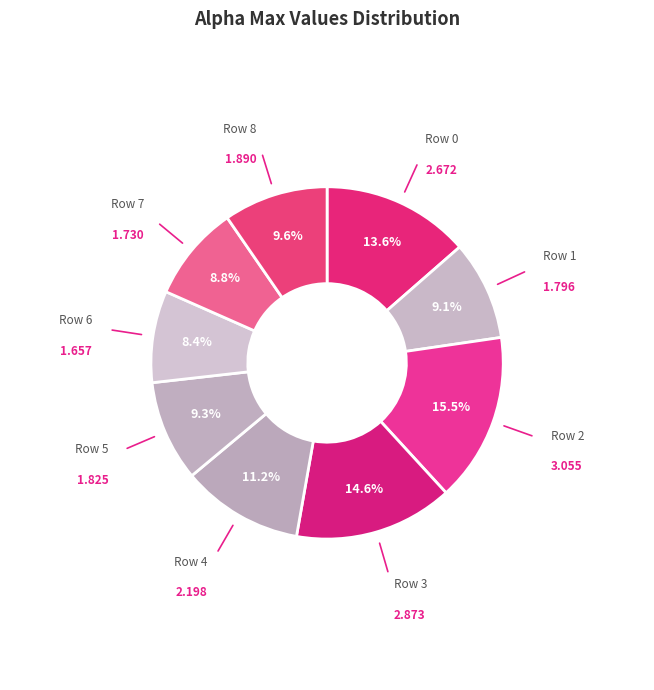

Count the number of slices in the pie.

9